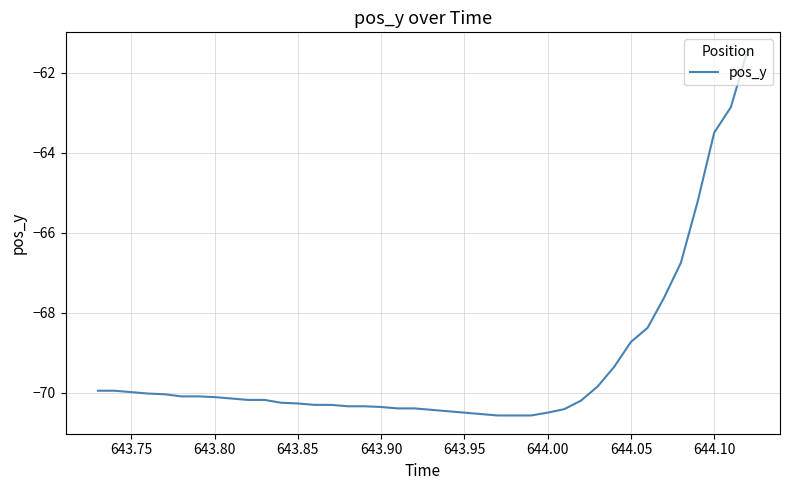

What is the minimum value shown in the chart?

-70.6